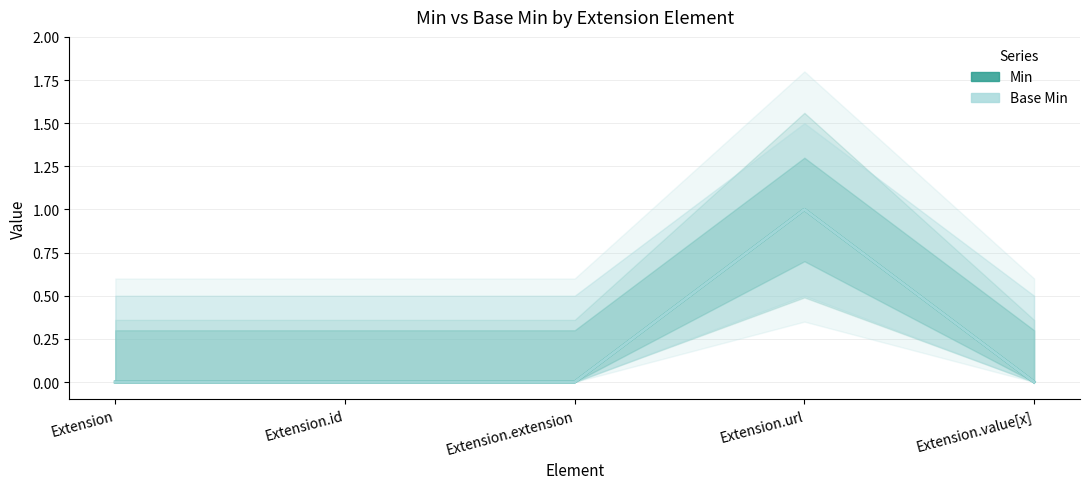

At which label does Min reach its peak?

Extension.url